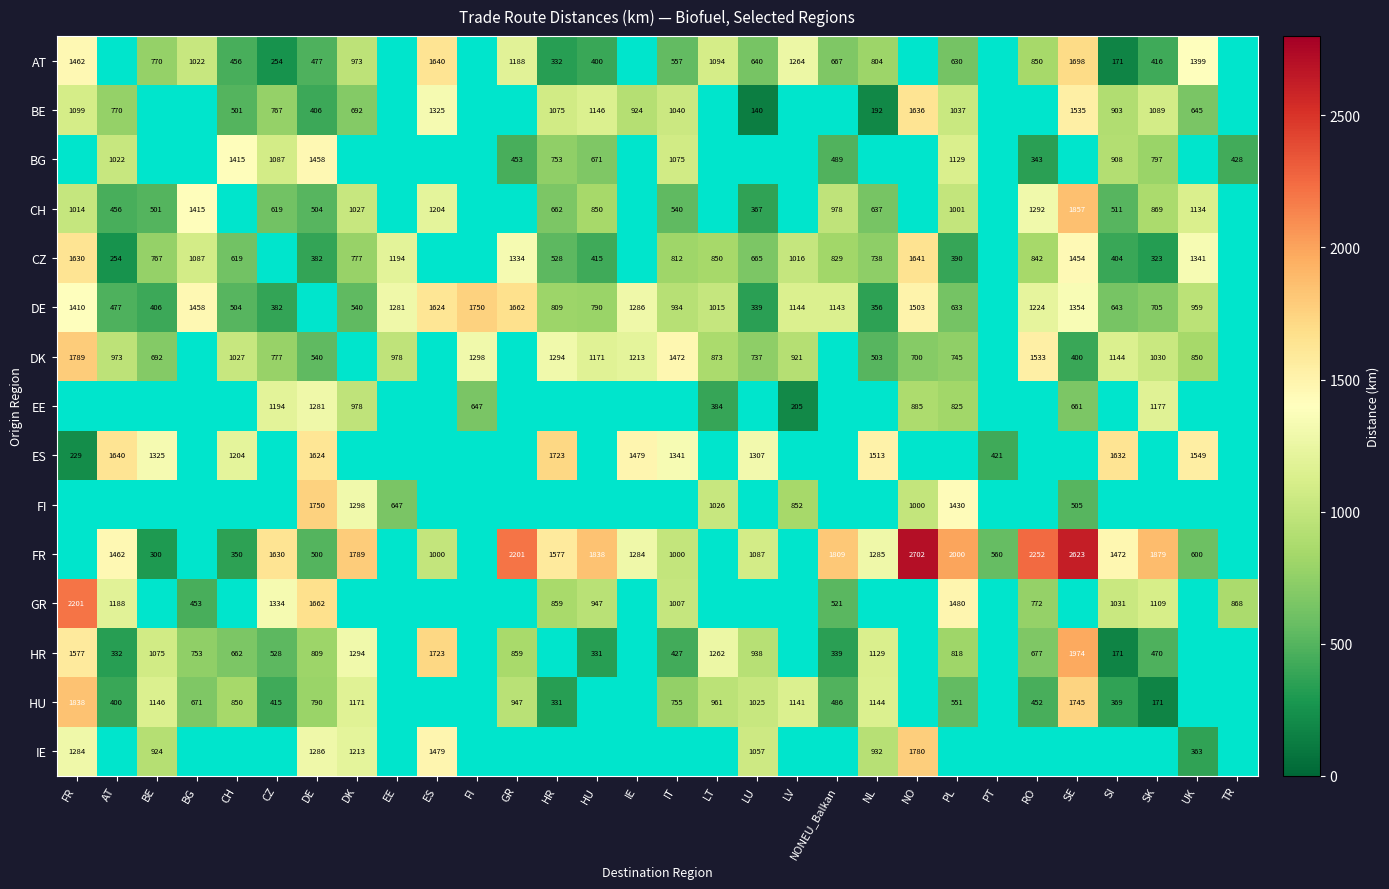

Is it true that IE equals 570.2 at LU?

False